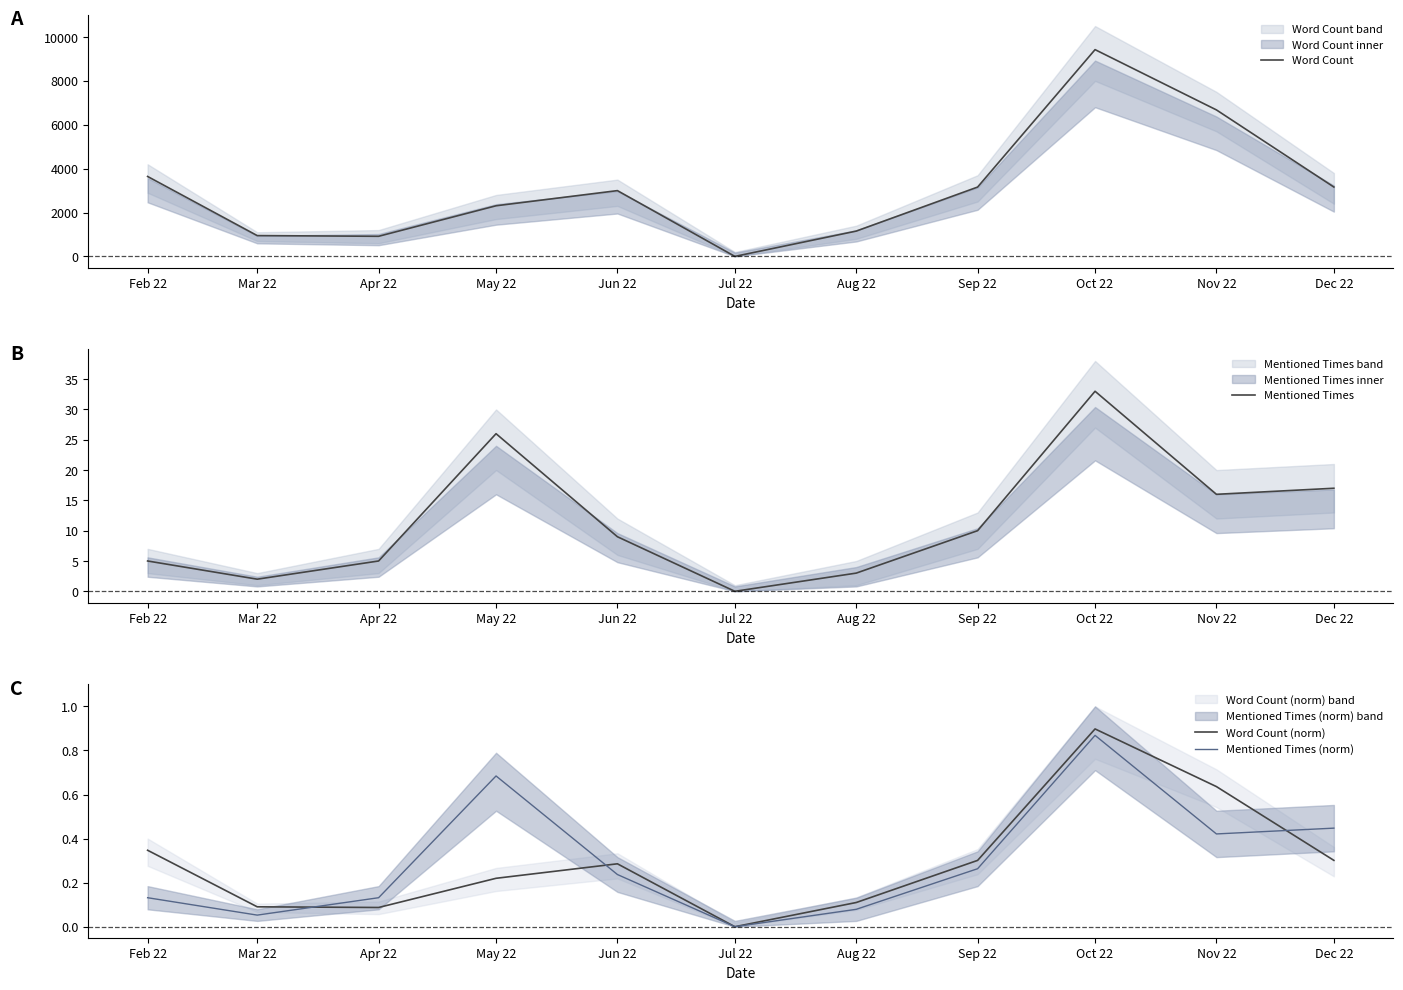

List the series in order of their peak value, highest first.

Word Count, Mentioned Times, Word Count (norm), Mentioned Times (norm)